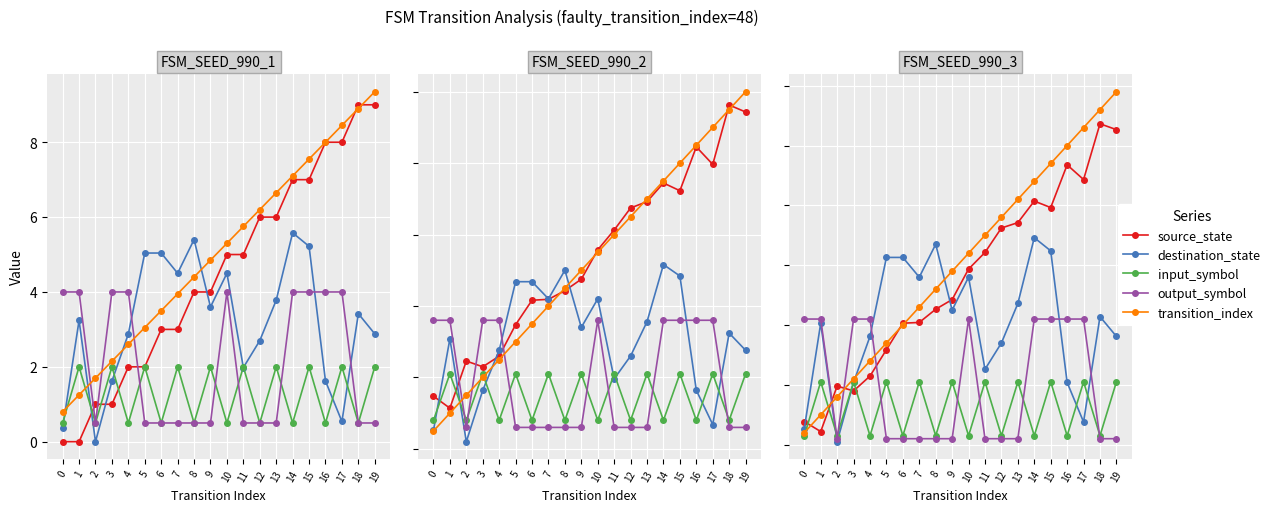

What is the difference between the highest and lowest values at 14?

8.5